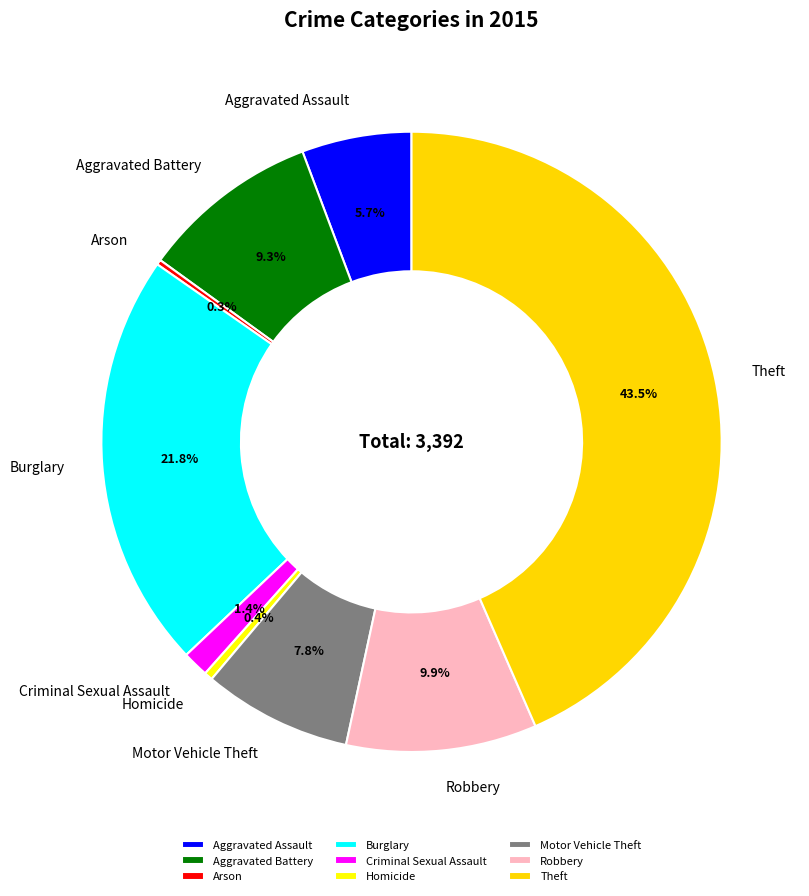

The Burglary slice represents 22% of the pie. True or false?

True